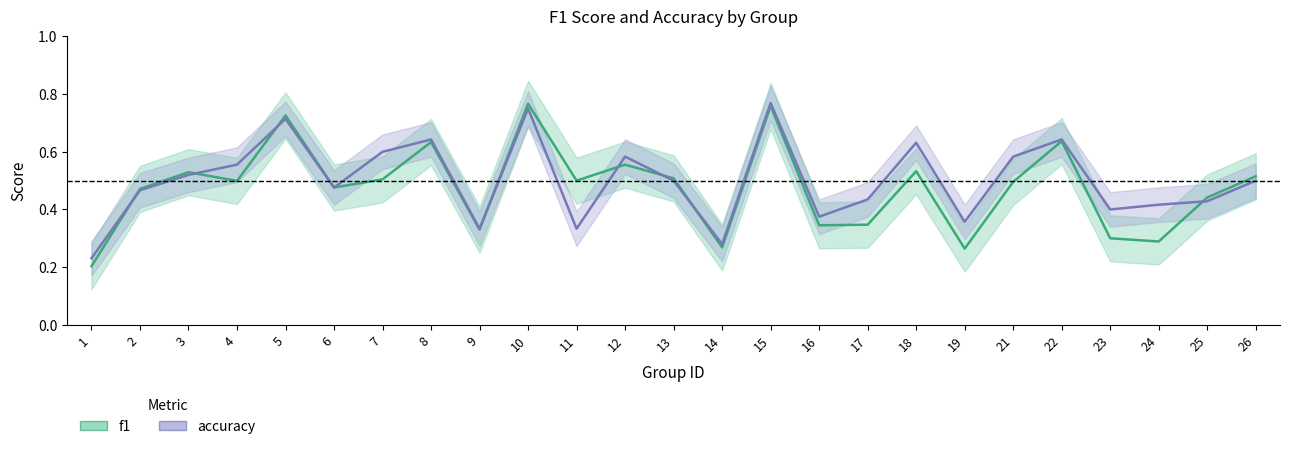

Reading left to right, list all the values displayed in this chart.

f1: 0.2	0.5	0.5	0.5	0.7	0.5	0.5	0.6	0.3	0.8	0.5	0.6	0.5	0.3	0.8	0.3	0.3	0.5	0.3	0.5	0.6	0.3	0.3	0.4	0.5
accuracy: 0.2	0.5	0.5	0.6	0.7	0.5	0.6	0.6	0.3	0.8	0.3	0.6	0.5	0.3	0.8	0.4	0.4	0.6	0.4	0.6	0.6	0.4	0.4	0.4	0.5